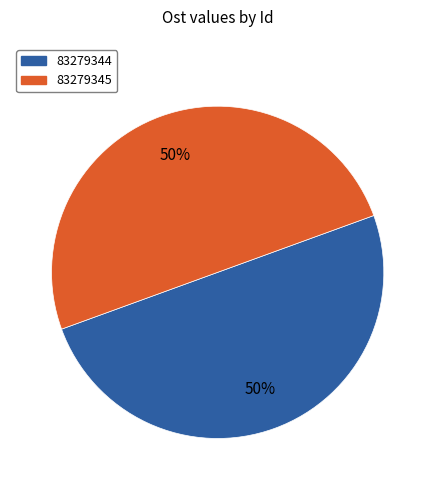

To the nearest percent, what is the combined percentage of 83279344 and 83279345?

100%